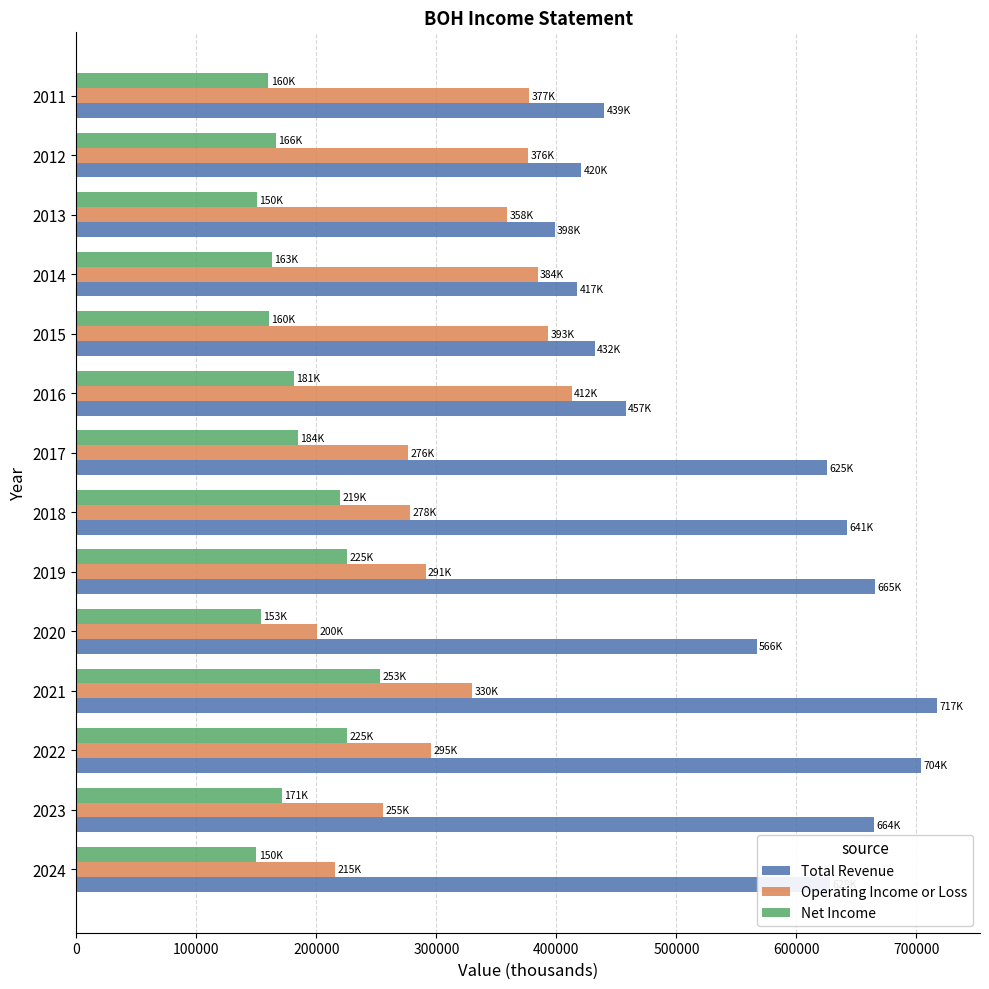

List the series in order of their overall mean, lowest first.

Net Income, Operating Income or Loss, Total Revenue